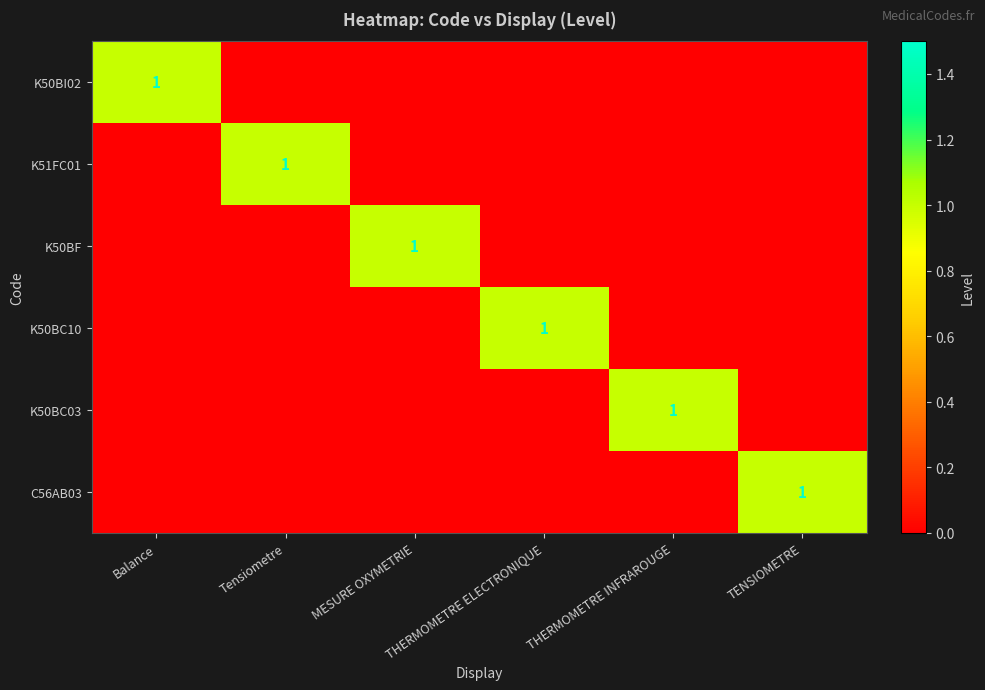

True or false: K50BF has a value of 2 at MESURE OXYMETRIE.

False